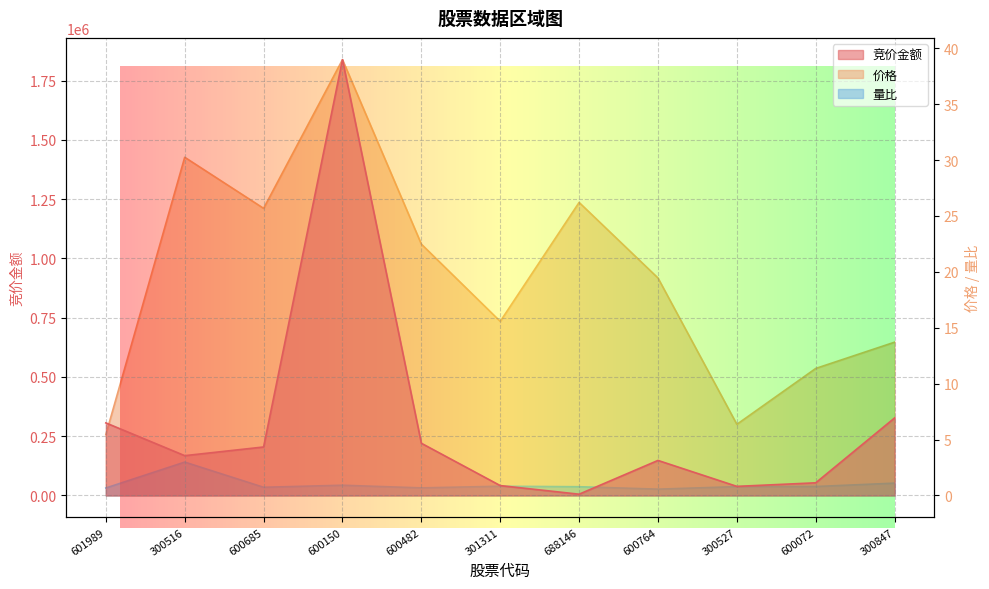

What are all the series names shown in the legend?

竞价金额, 价格, 量比